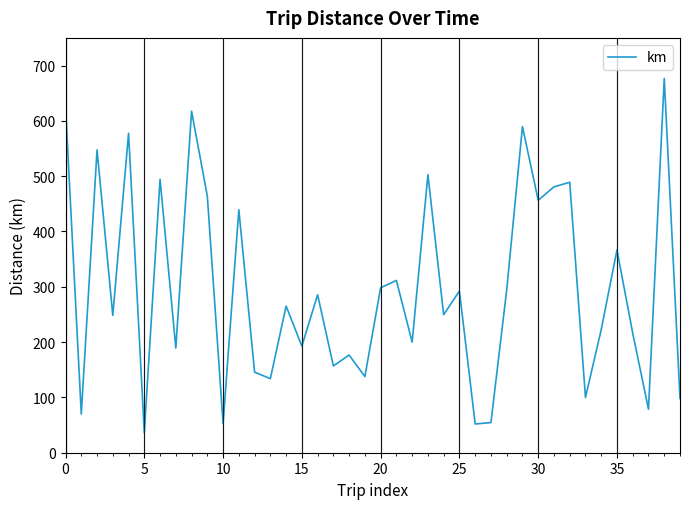

What is the smallest value displayed?

36.1